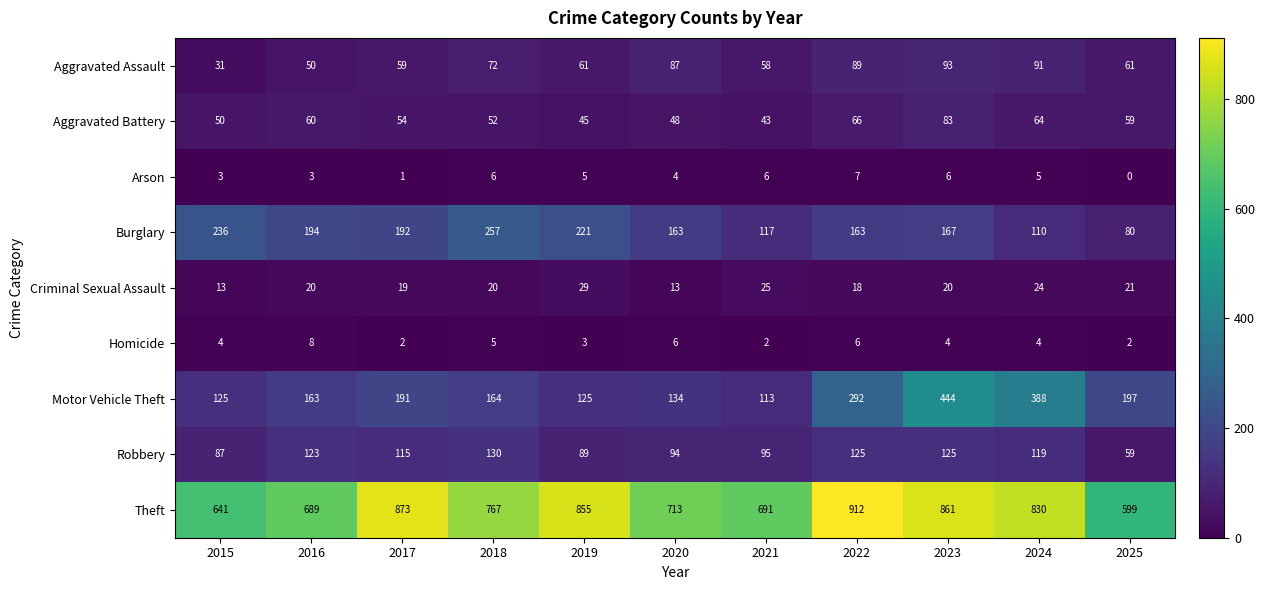

True or false: Robbery has a value of 89 at 2019.

True